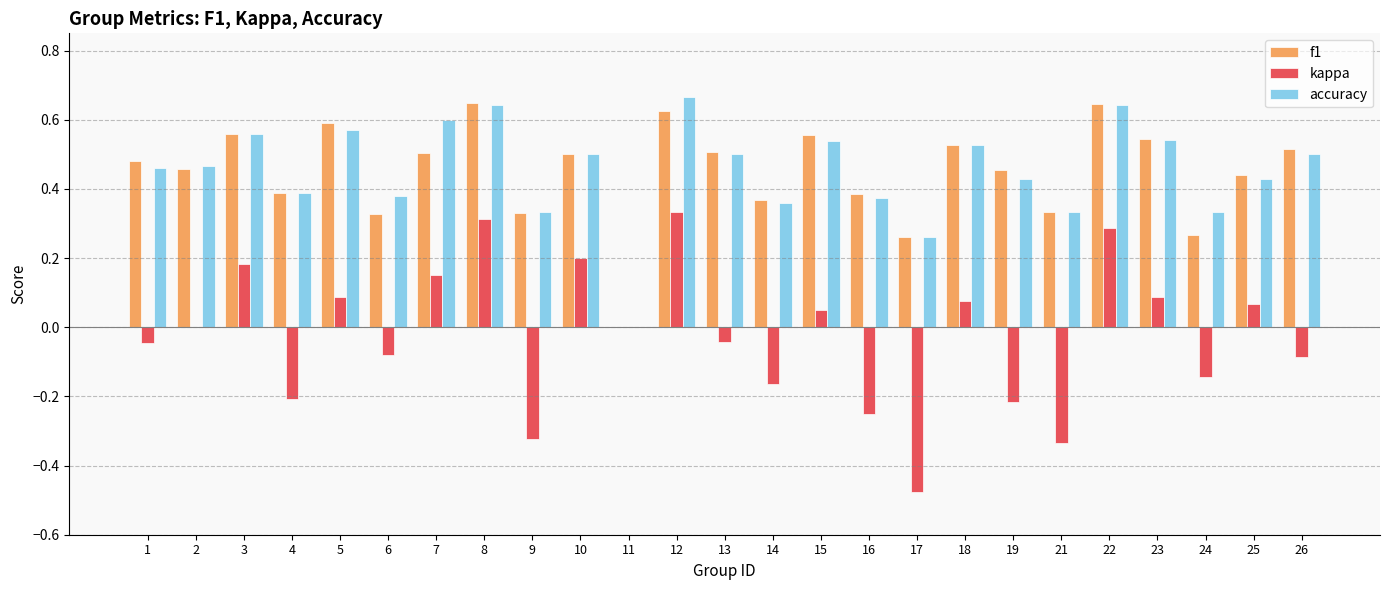

The value of accuracy at 11 is 0.0. True or false?

True